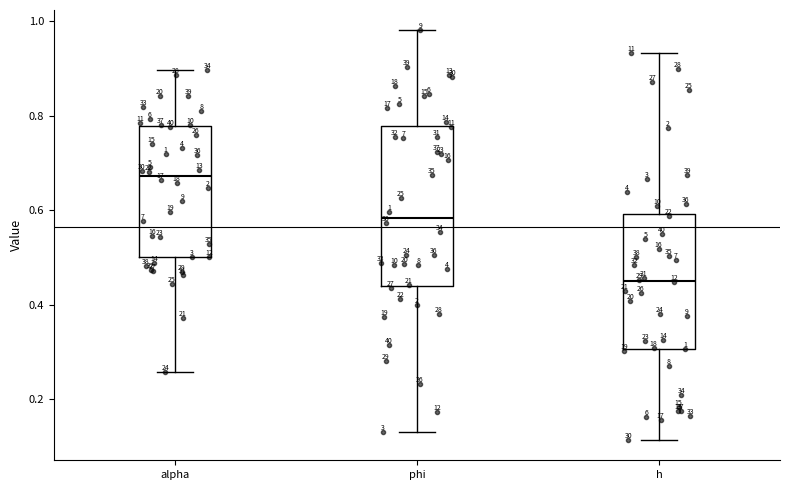

Which box has the lowest median line?

h